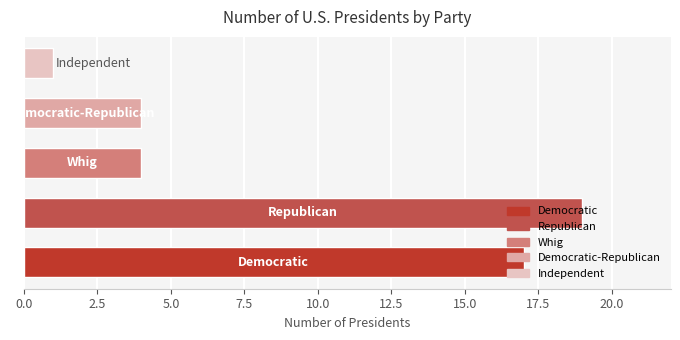

What is the maximum value shown in the chart?

19